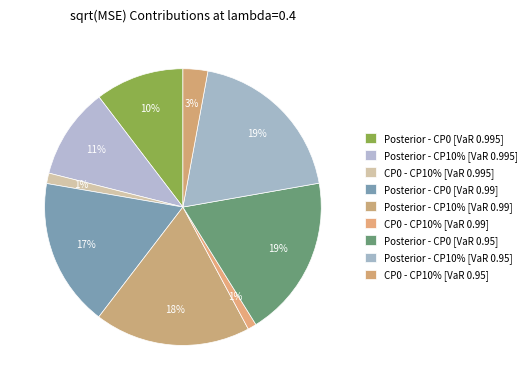

How many segments does this pie chart have?

9